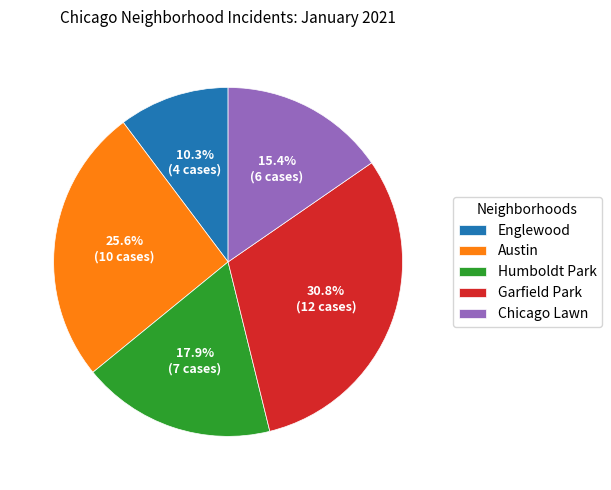

Which slice is the smallest?

Englewood